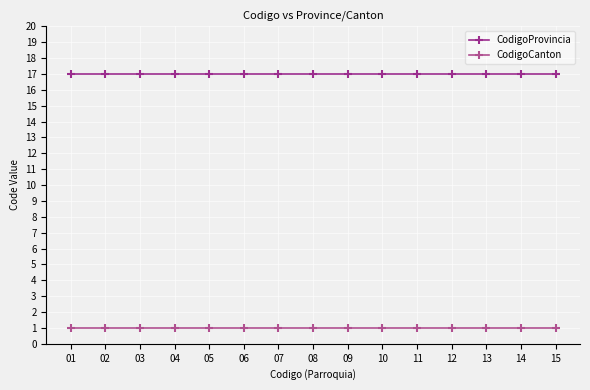

Count the number of categories in the chart.

15